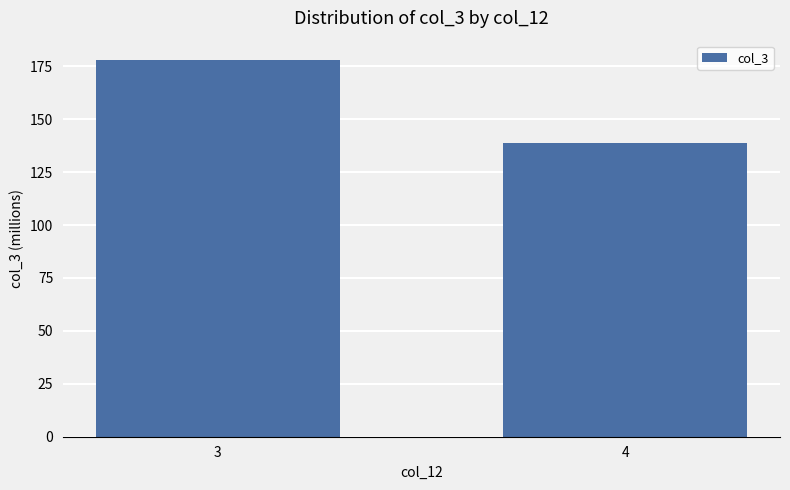

Which has a higher value, 4 or 3?

3